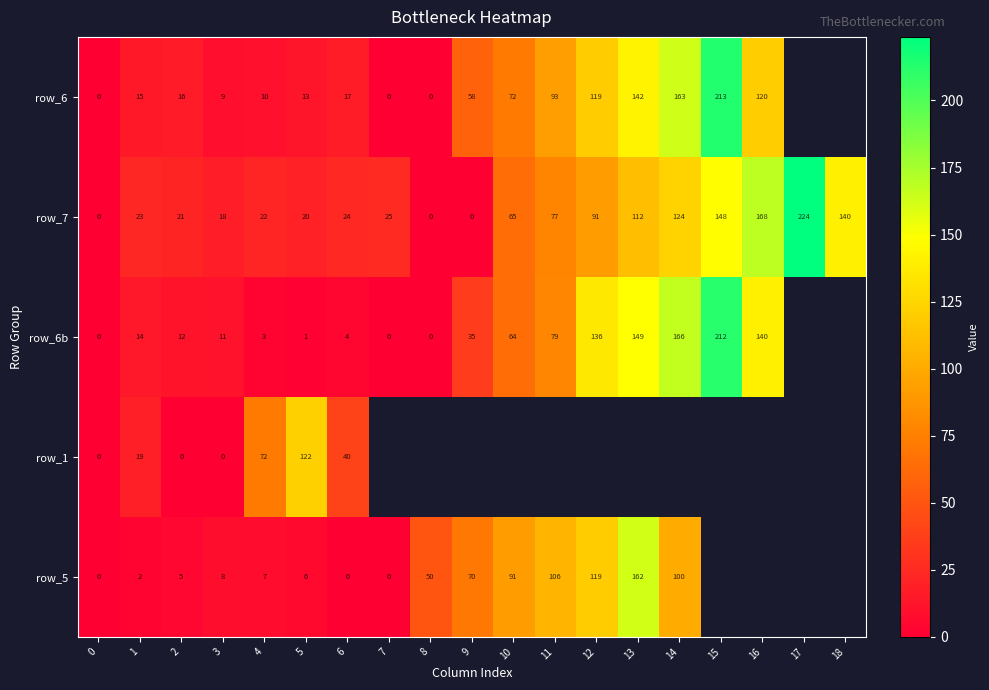

What is the spread (max minus min) of values at 2?

21